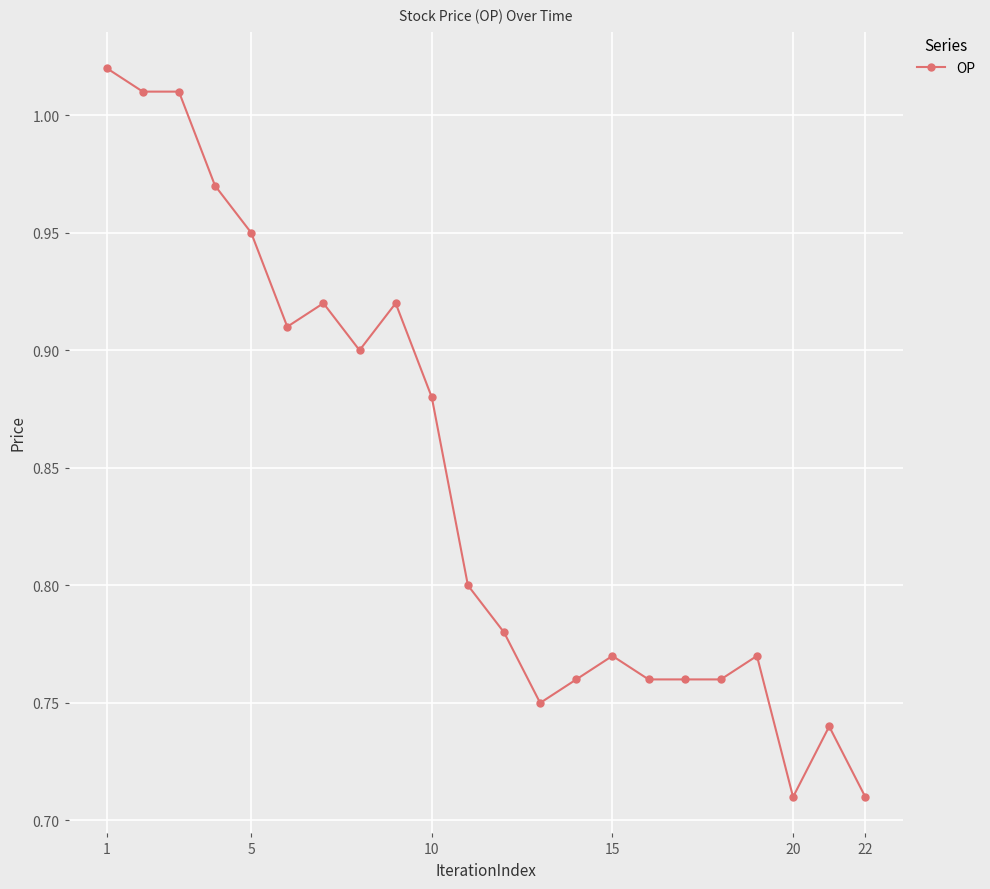

What is the difference between the maximum and second lowest values?

0.3